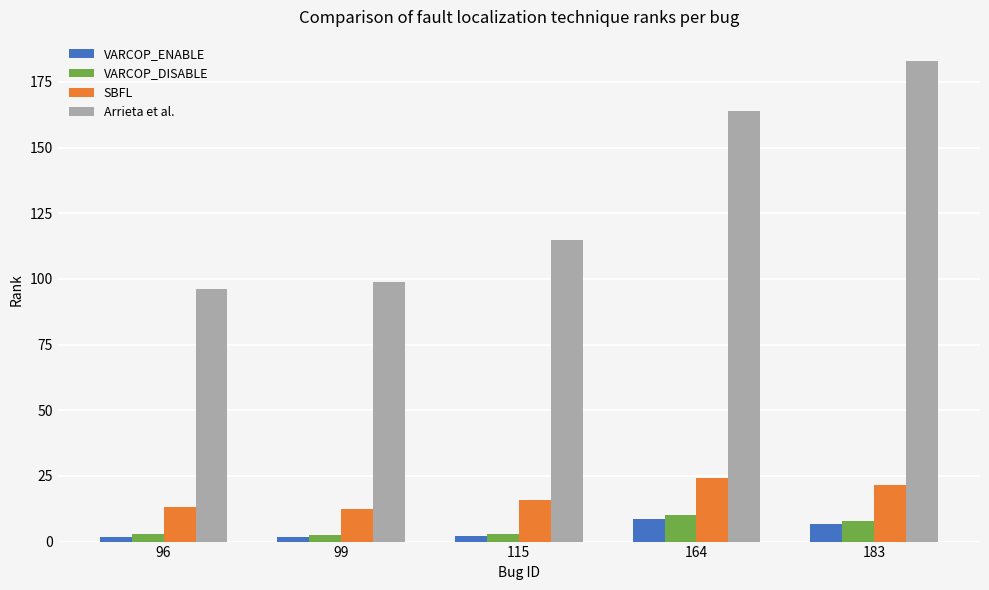

Which series has the largest range (max minus min)?

Arrieta et al.